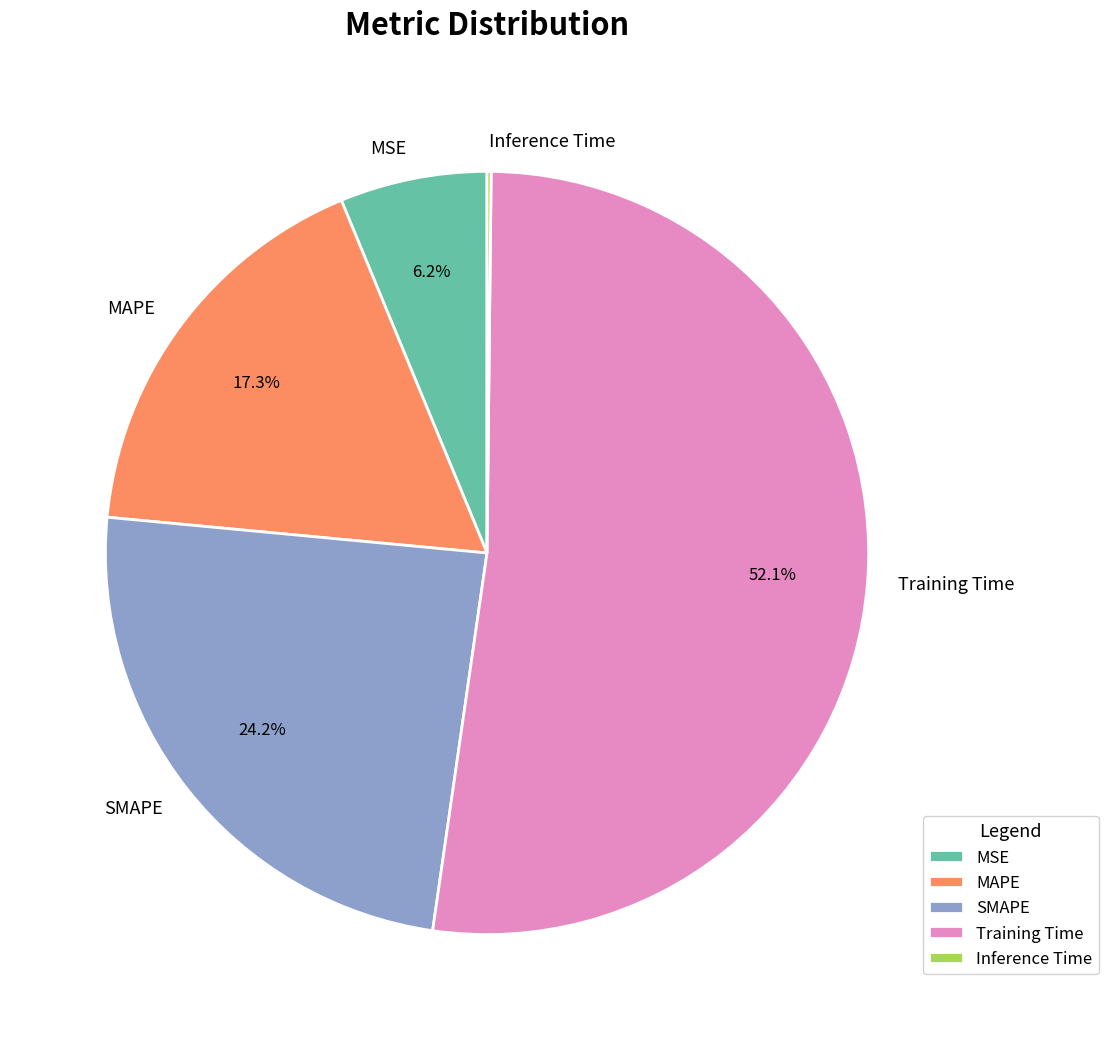

Does any single category account for the majority?

Yes